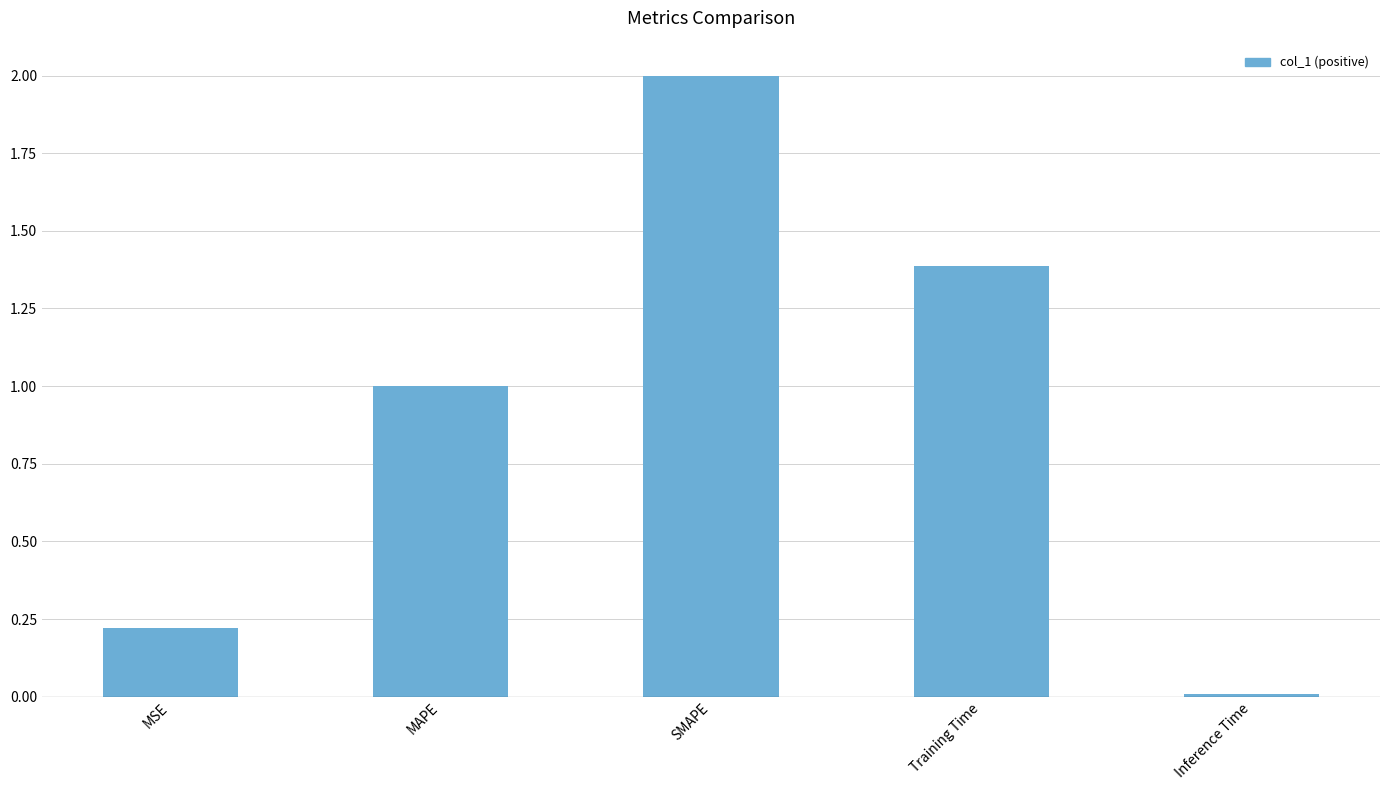

What is the change in value from MSE to Training Time?

+1.2